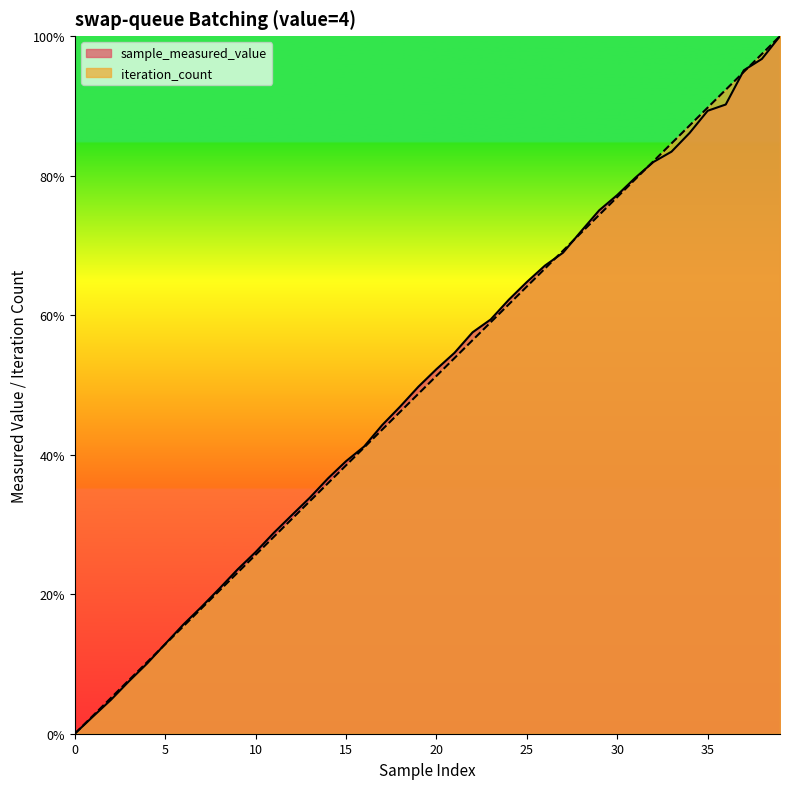

What are all the series names shown in the legend?

sample_measured_value, iteration_count